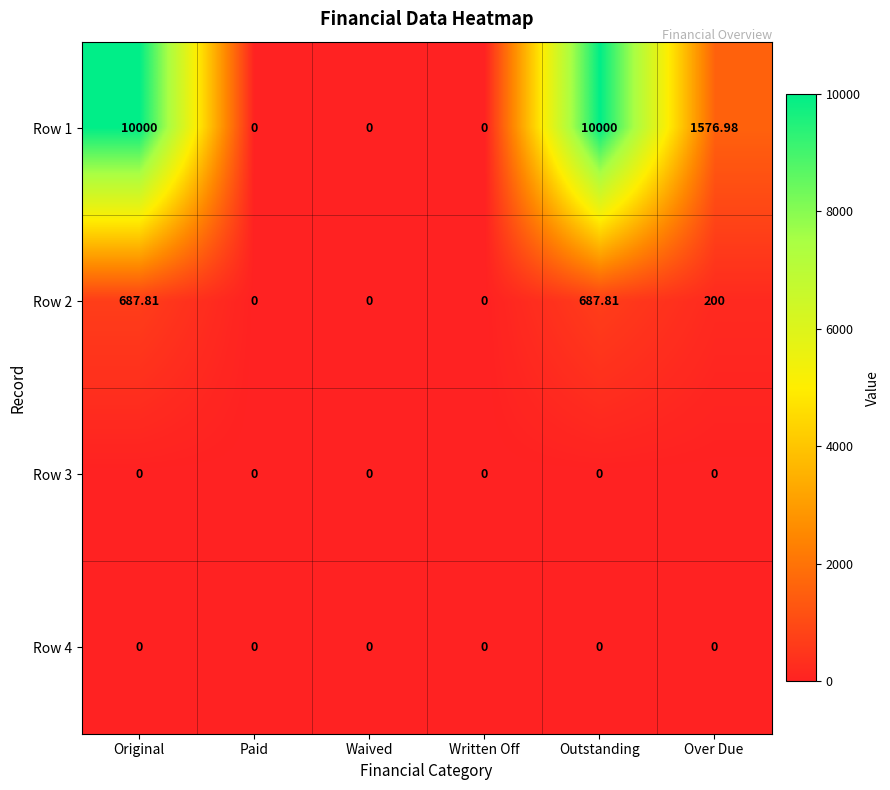

Is the value of Row 1 at Outstanding greater than the value of Row 3 at Written Off?

Yes